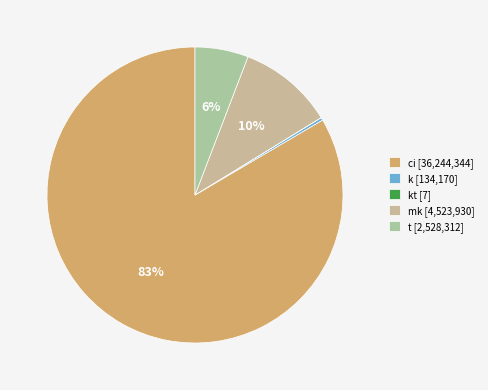

How many slices are in this pie chart?

5